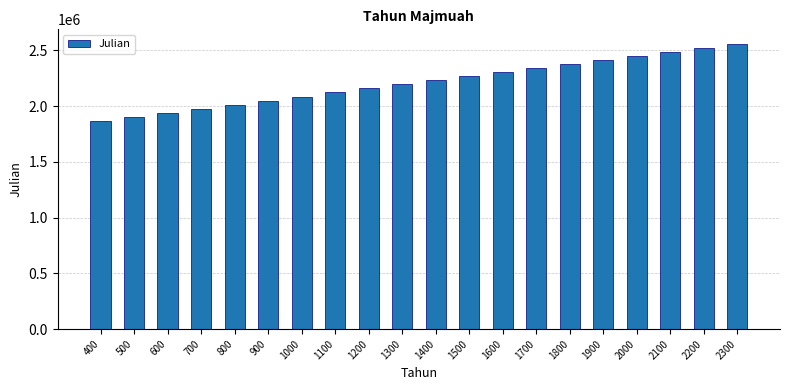

What is the change in value from 1600 to 2300?

+255669